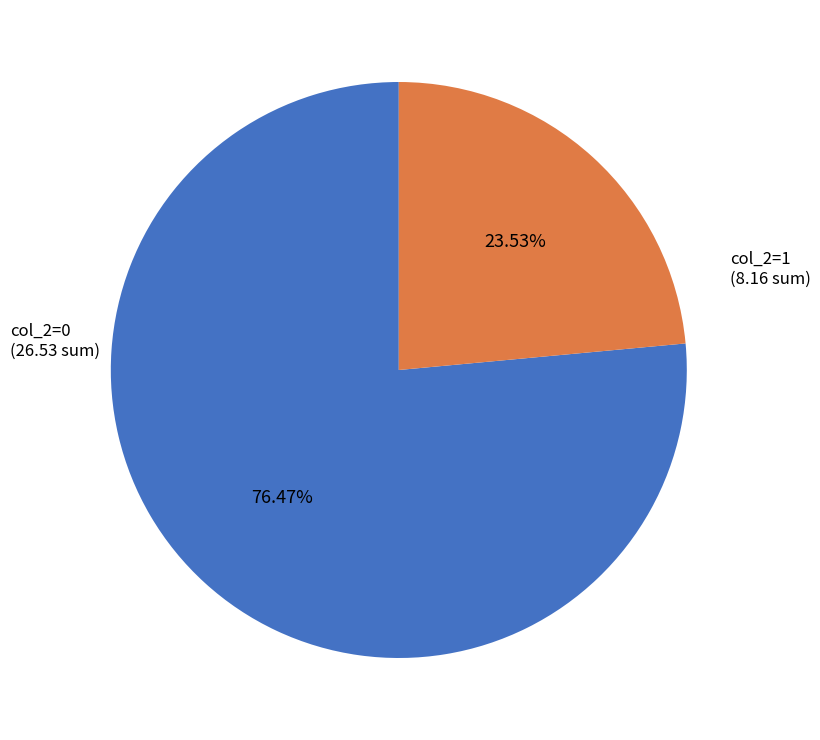

What is the smallest slice in the pie chart?

col_2=1